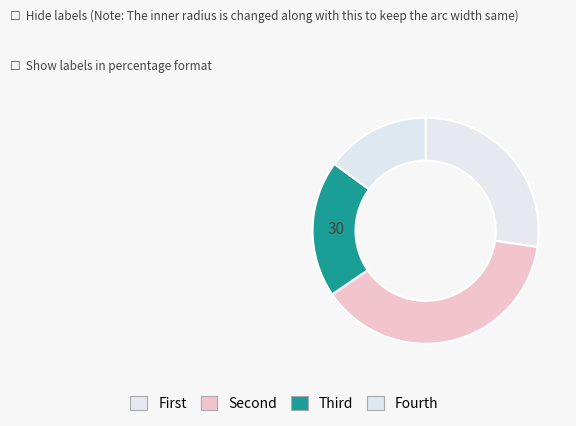

How many segments does this pie chart have?

4